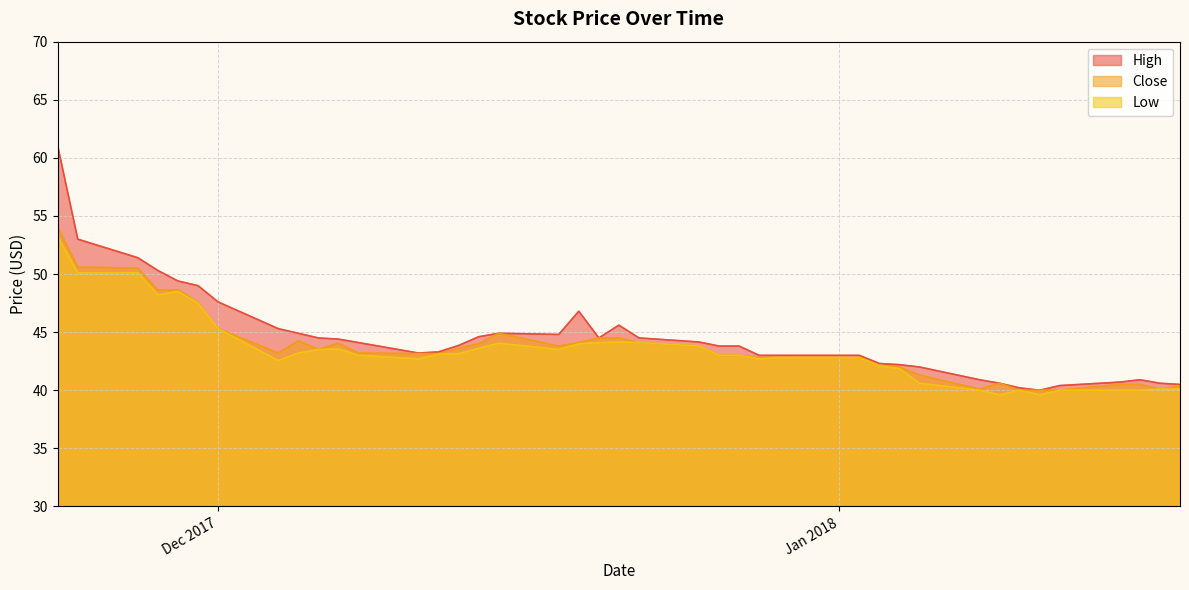

Rank the series at 2018-01-02 from highest to lowest value.

High, Close, Low